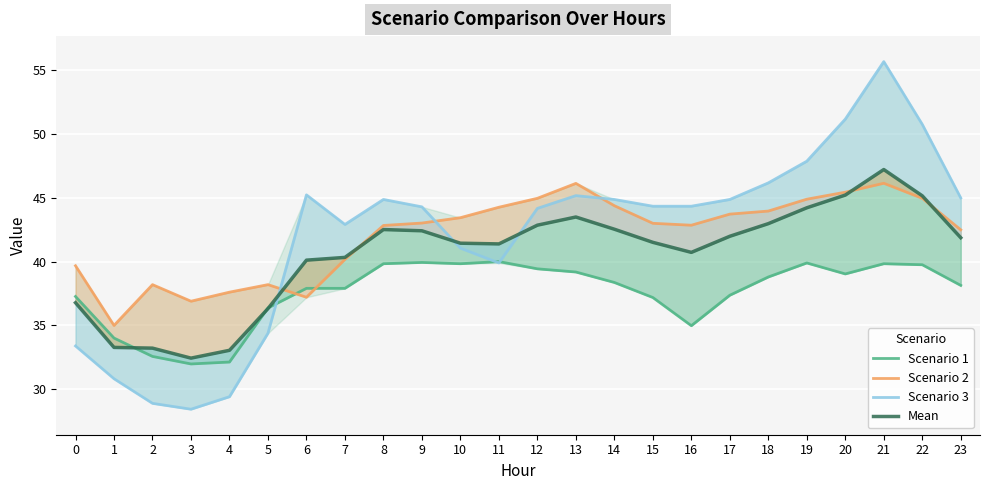

The value of Scenario 3 at 10 is 11.2. True or false?

False